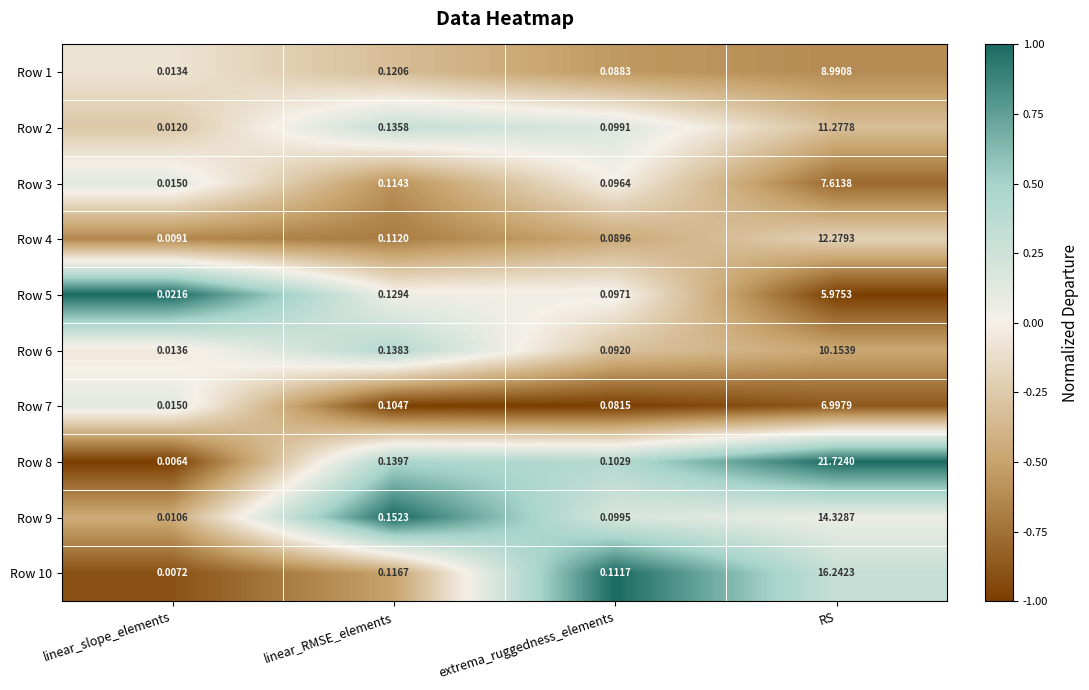

Rank the series at linear_RMSE_elements from highest to lowest value.

Row 9, Row 8, Row 6, Row 2, Row 5, Row 1, Row 10, Row 3, Row 4, Row 7